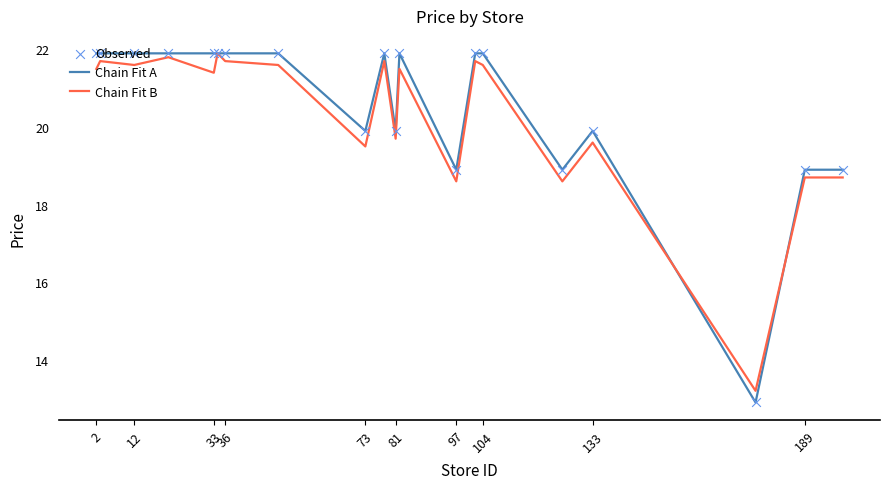

Which series has the largest range (max minus min)?

Chain Fit A